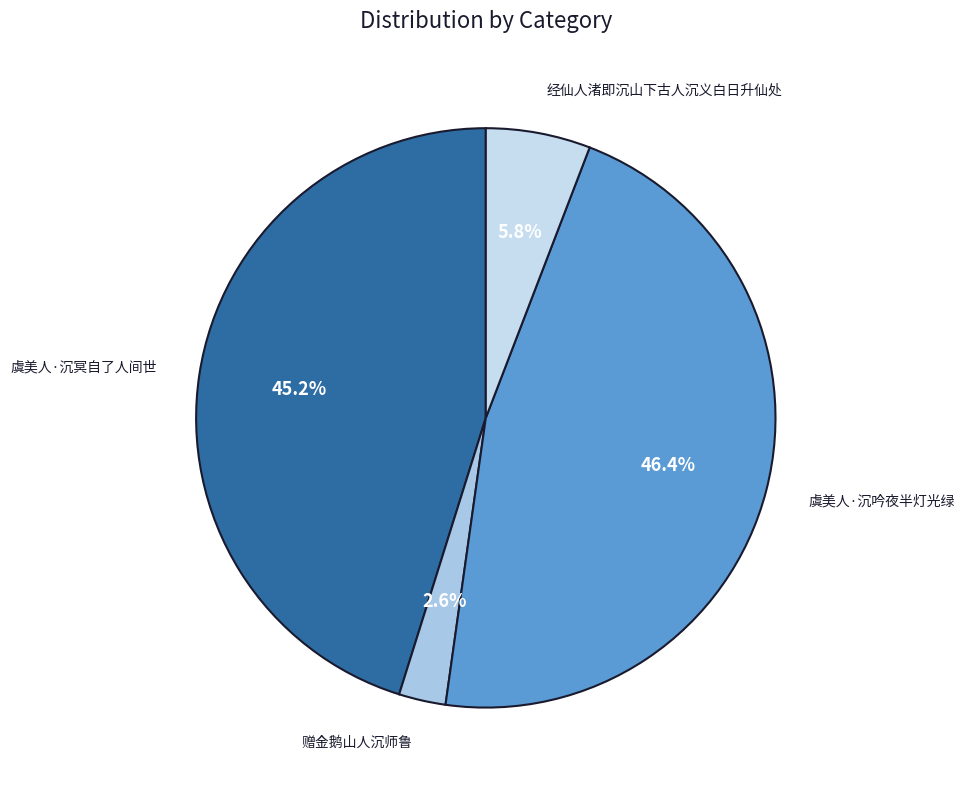

What is the ratio of the value at 赠金鹅山人沉师鲁 to the value at 经仙人渚即沉山下古人沉义白日升仙处?

0.4